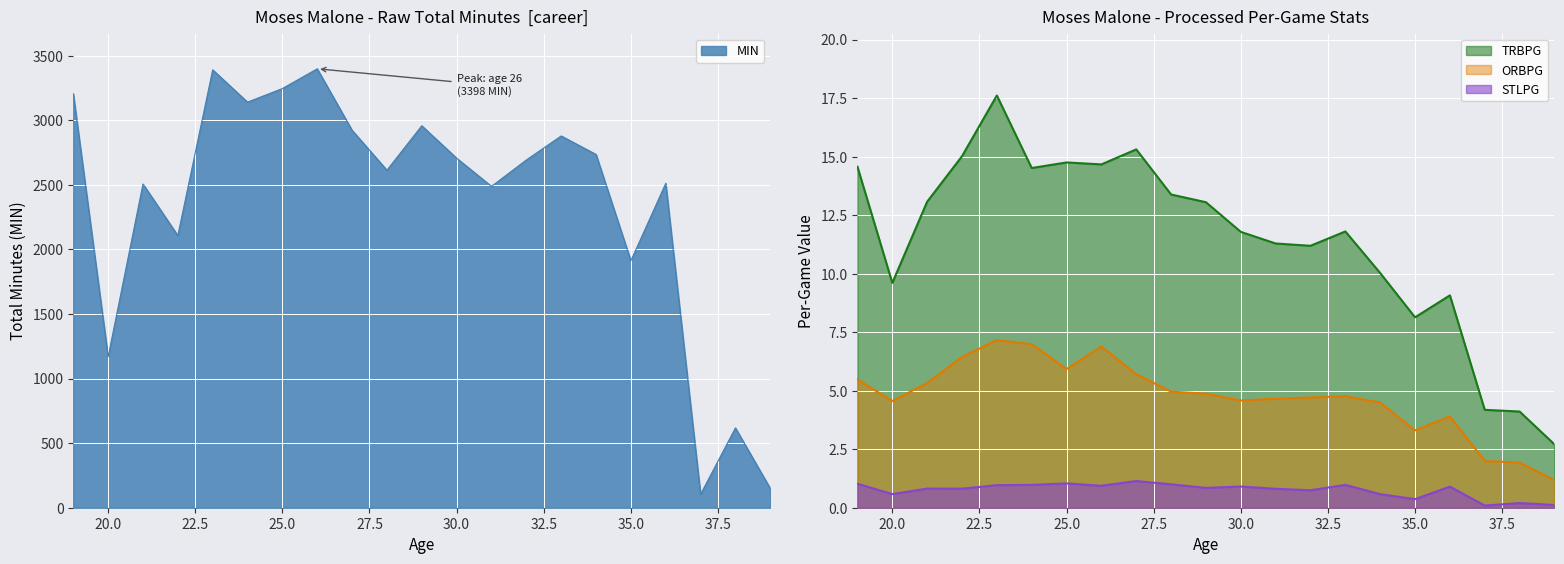

What is the lowest value of the TRBPG series?

2.7